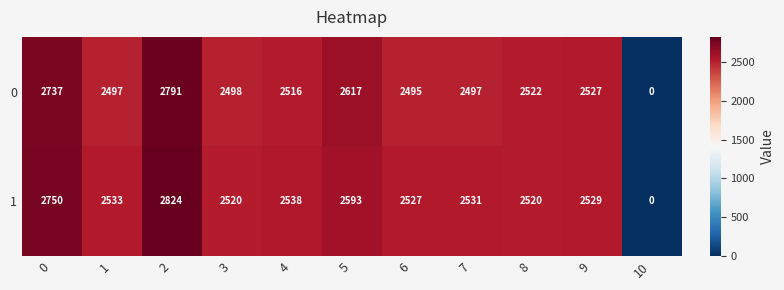

Is it true that 0 equals 2516 at 4?

True